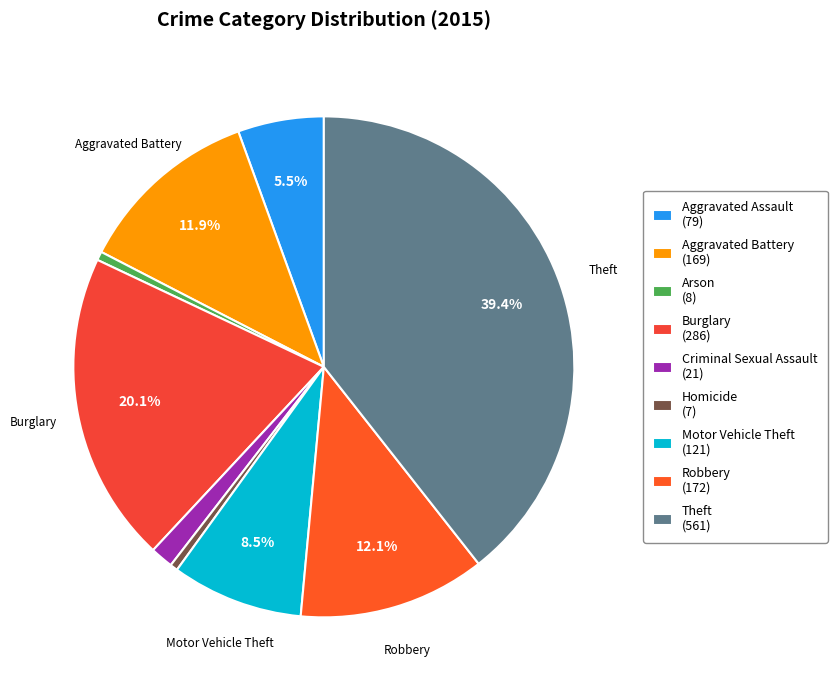

Does Homicide represent more than half of the total?

No